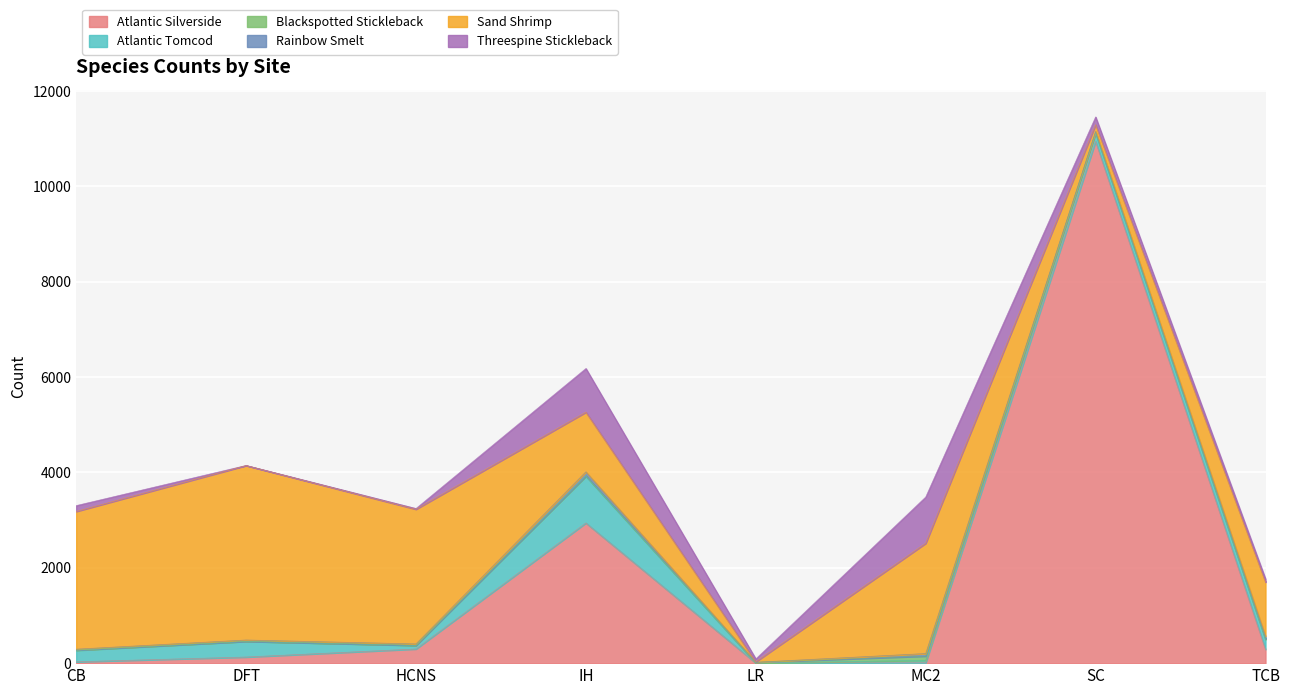

In Blackspotted Stickleback, how many points are lower than both neighbors (excluding endpoints)?

1